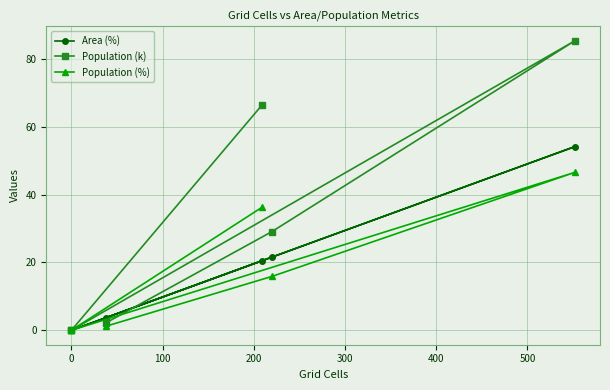

How many values in the Population (k) series are below 29?

3